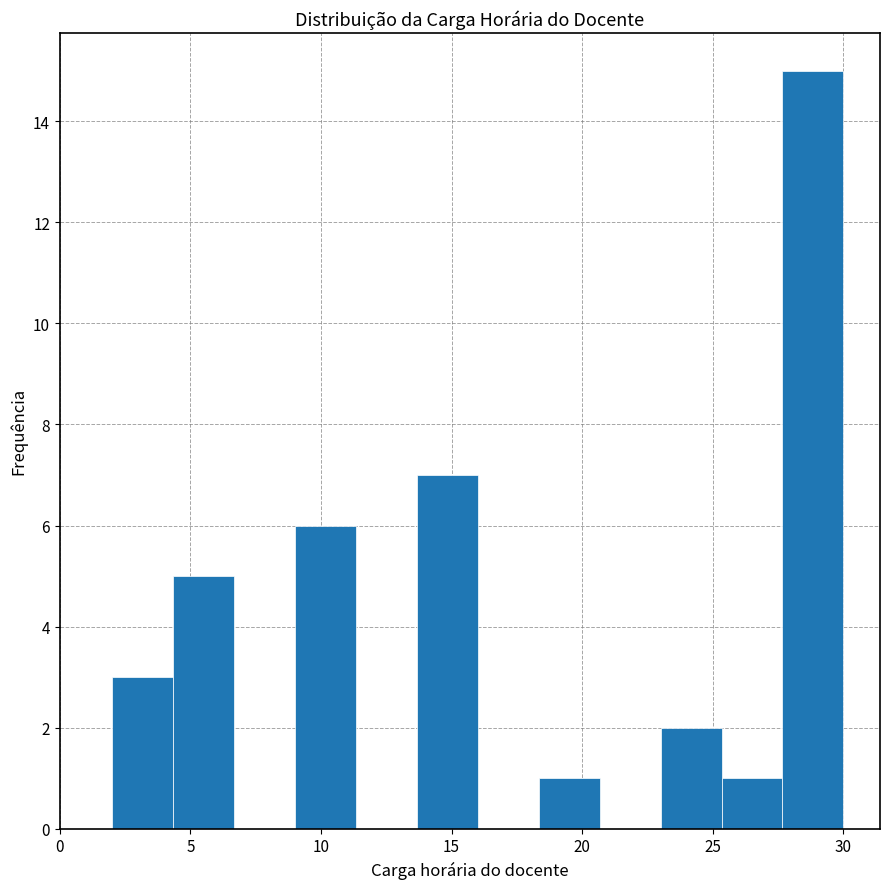

Over which range of the x-axis is the bar tallest?

27.5 to 30.0